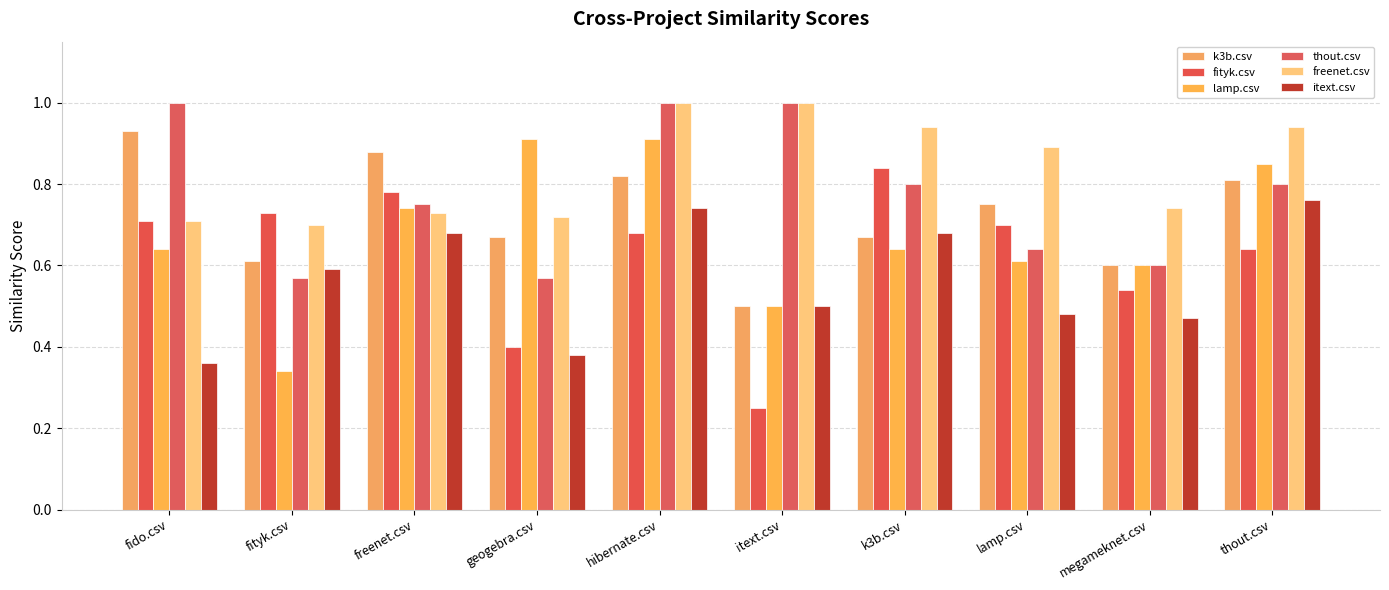

What is the approximate value of freenet.csv at lamp.csv?

0.9